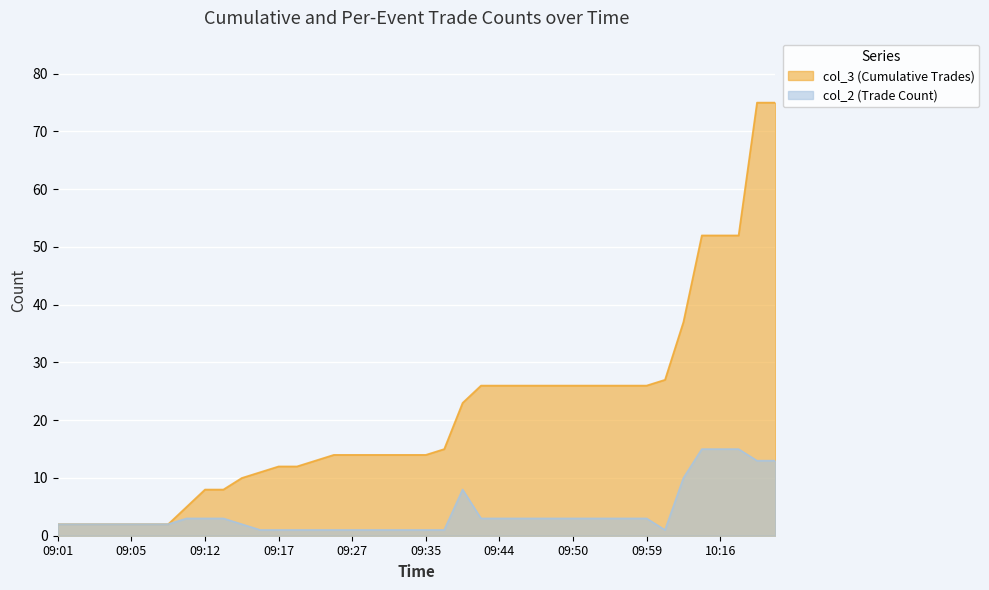

What is the label of the 31st point from the right?

09:13